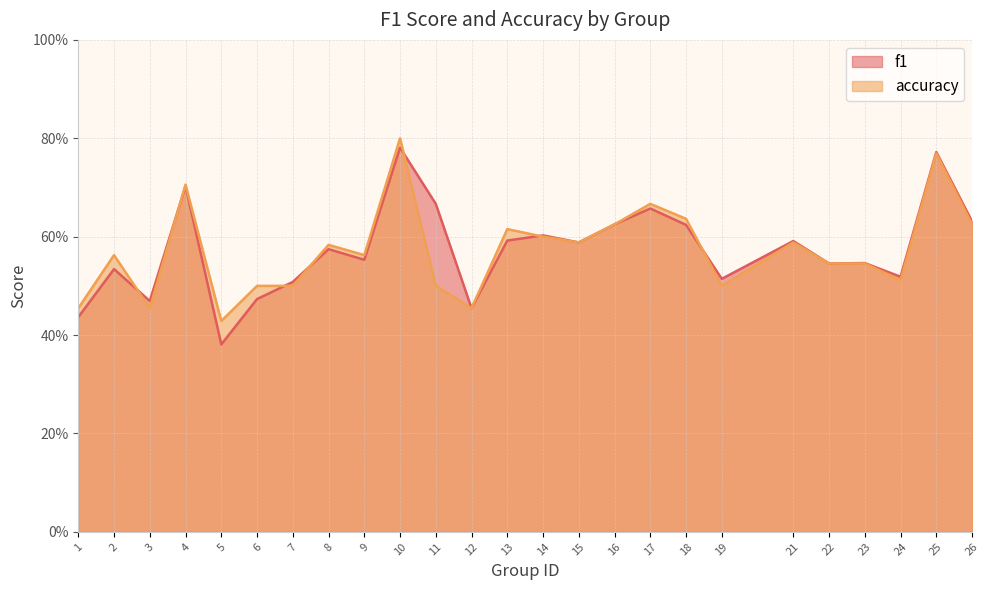

List the series in order of their overall mean, lowest first.

accuracy, f1